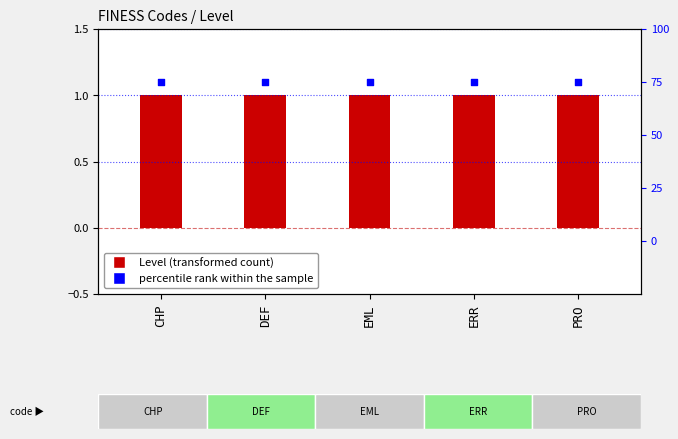

What is the total value across all series at ERR?

76